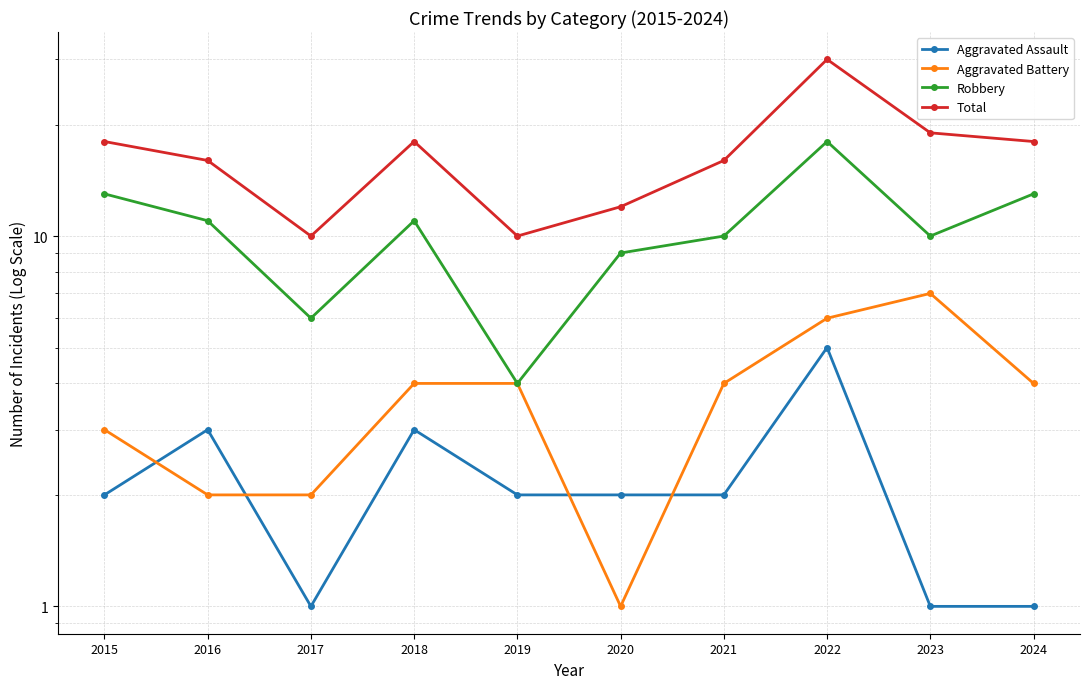

What is the sum of the Robbery values at 2015 and 2021?

23